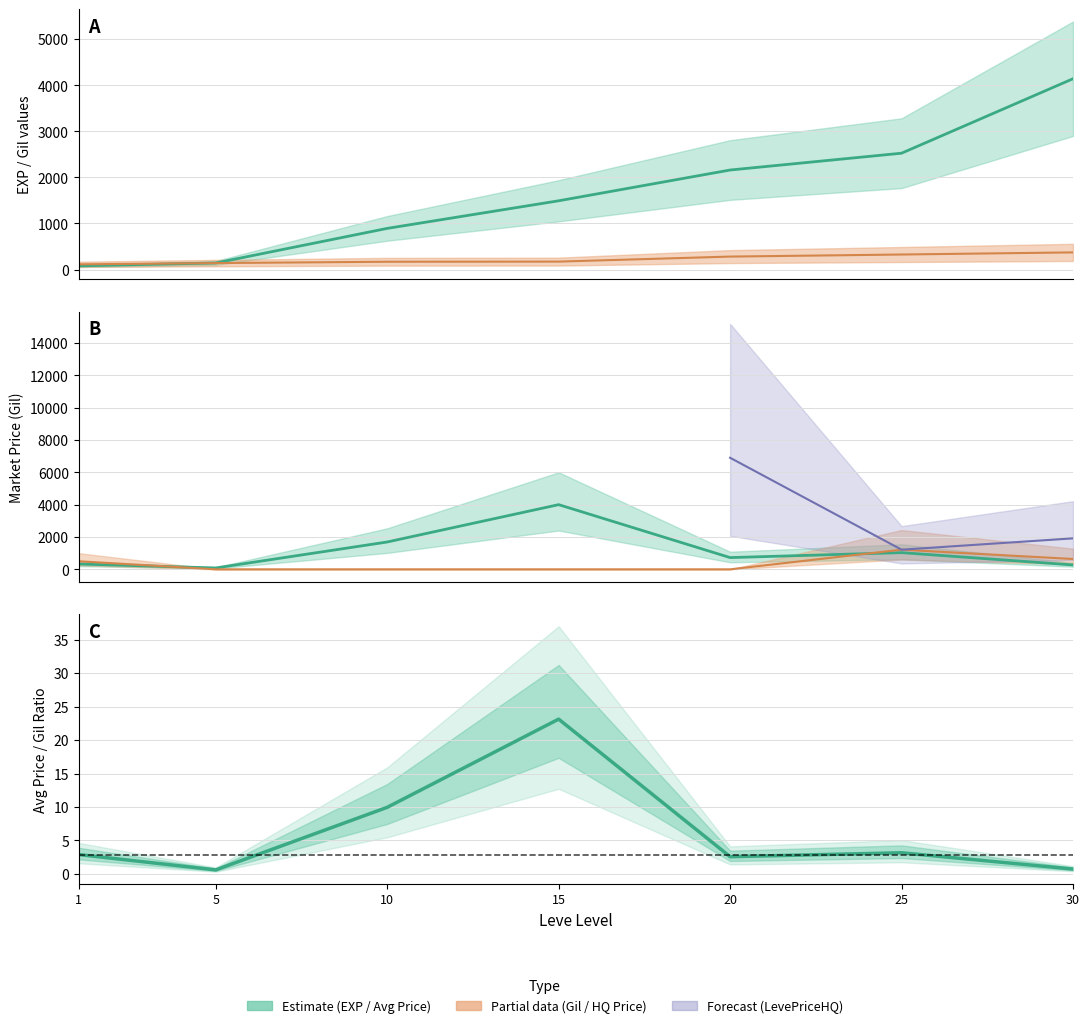

Rank the series at 30 from lowest to highest value.

currentAveragePrice, Leve Gil, currentAveragePriceHQ, Leve EXP